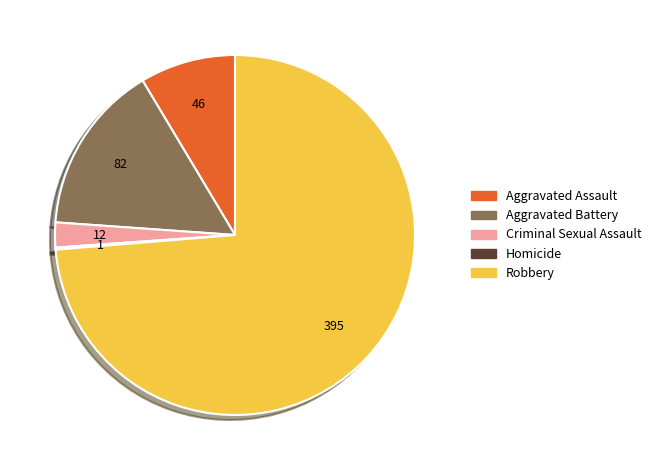

Between Robbery and Aggravated Assault, which is larger?

Robbery